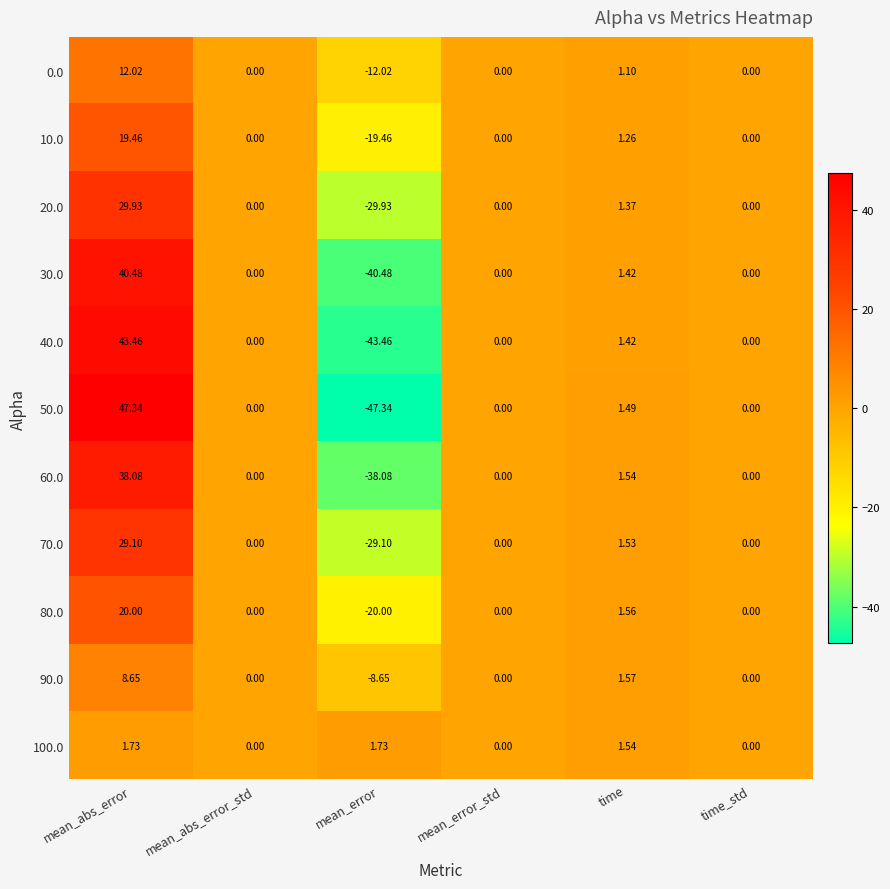

Which series has the widest spread of values?

50.0